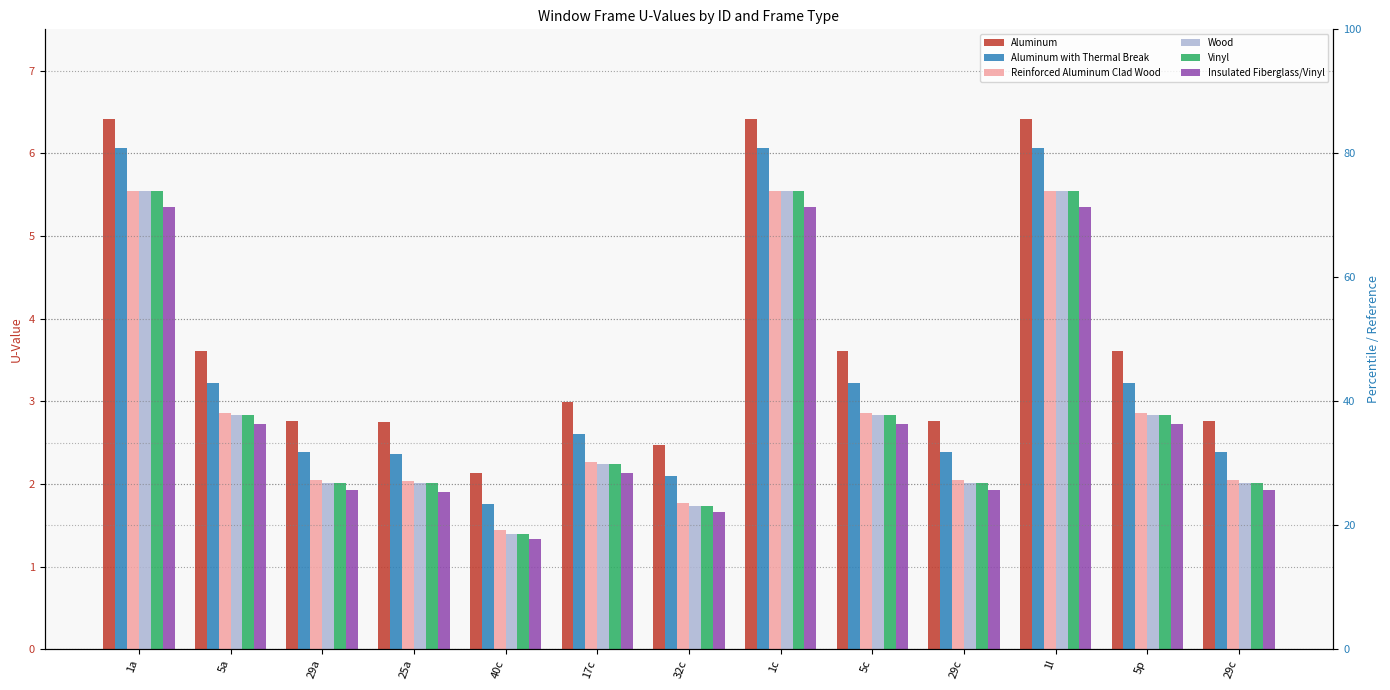

What is the approximate value of Aluminum at 17c?

3.0